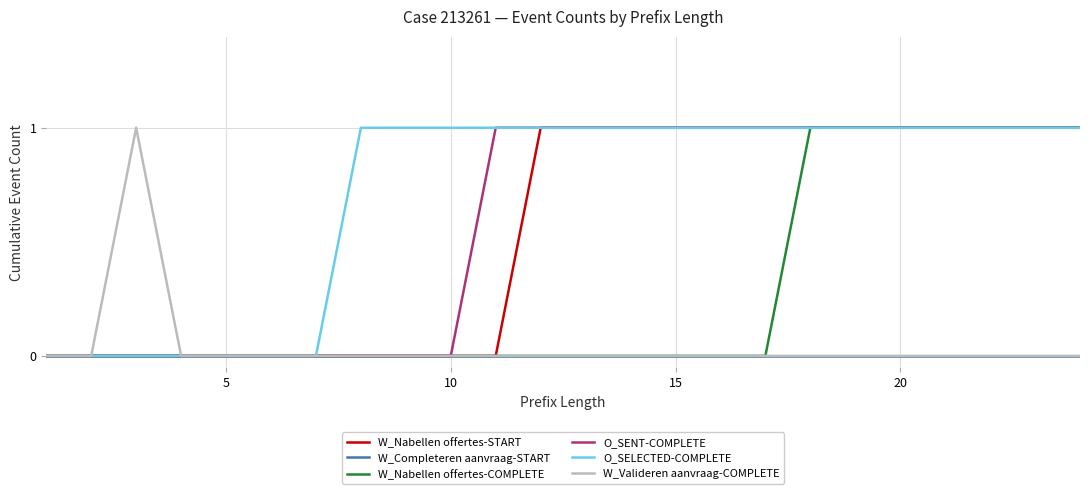

Which series has the largest total across all categories?

O_SELECTED-COMPLETE